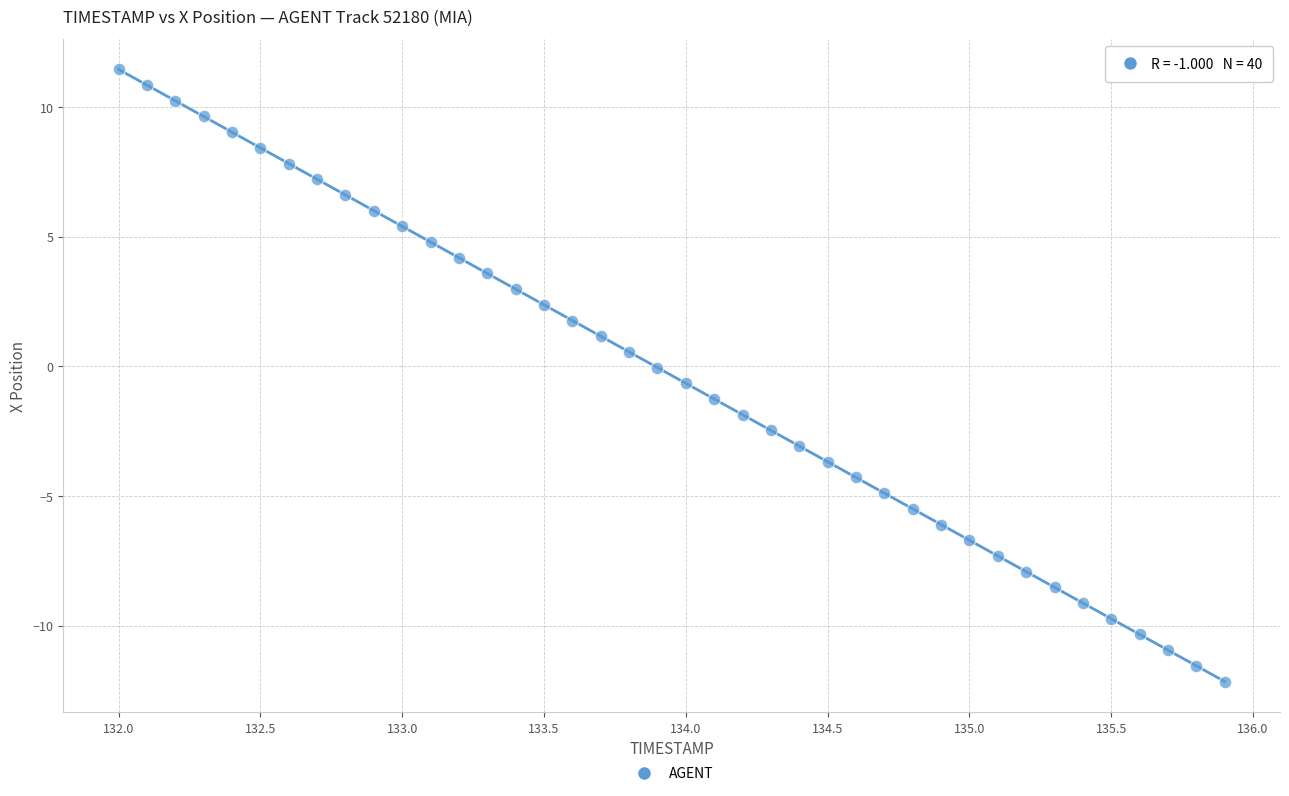

What is the range of Y values (max minus min)?

23.6